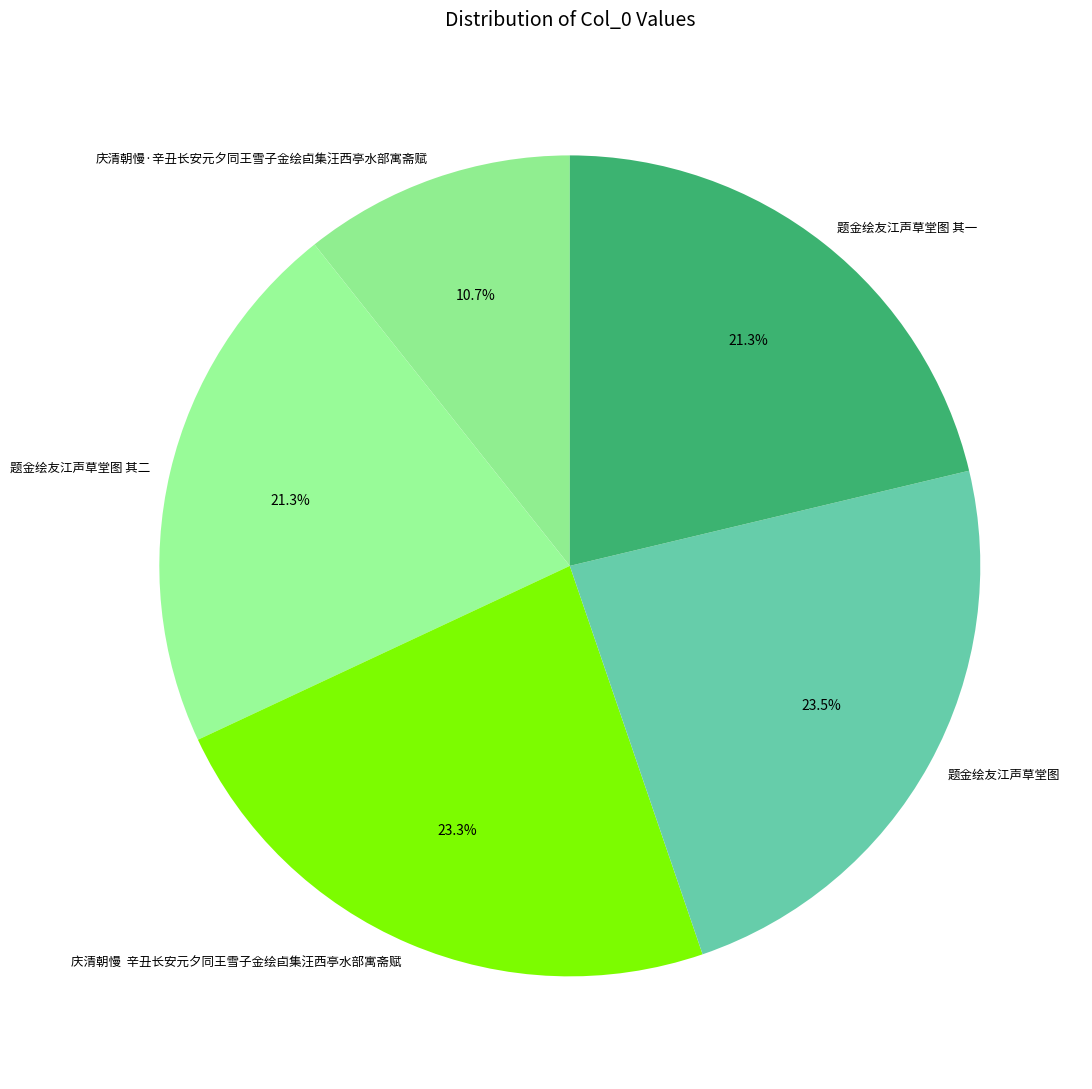

How many slices are in this pie chart?

5